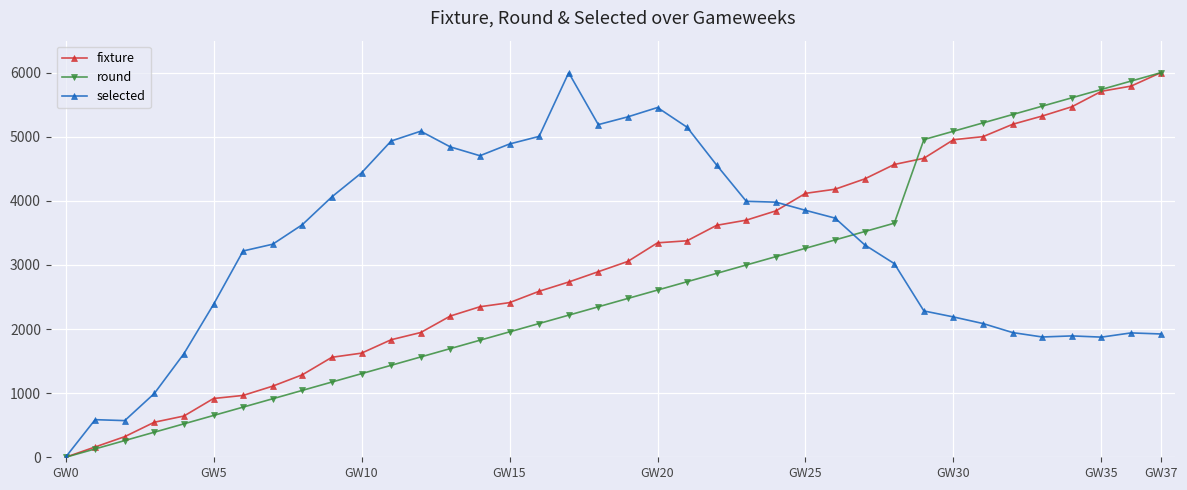

What is the difference between the maximum and second lowest values in the selected series?

5427.9